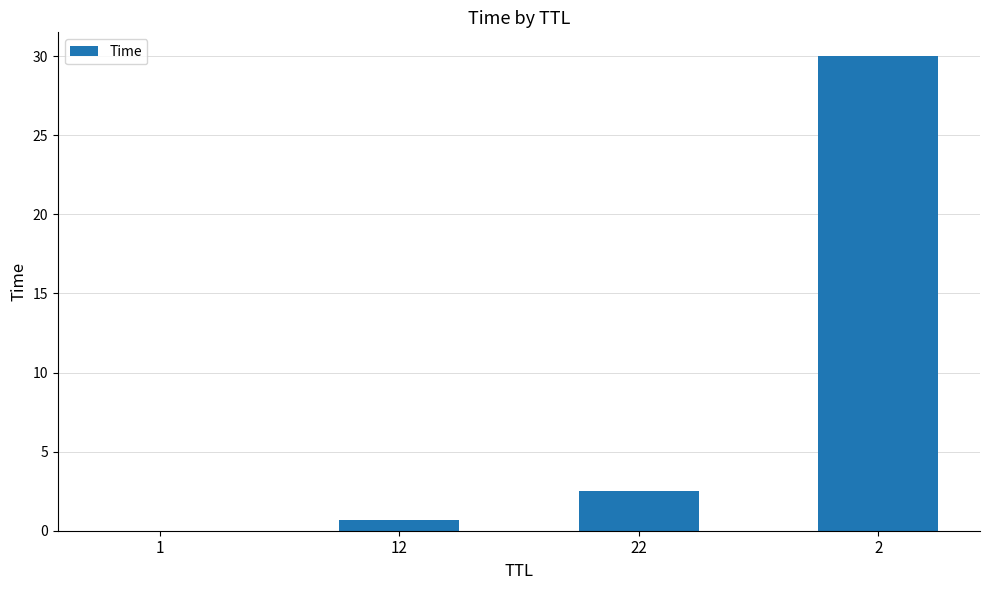

What is the sum of the values at 12 and 2?

30.7